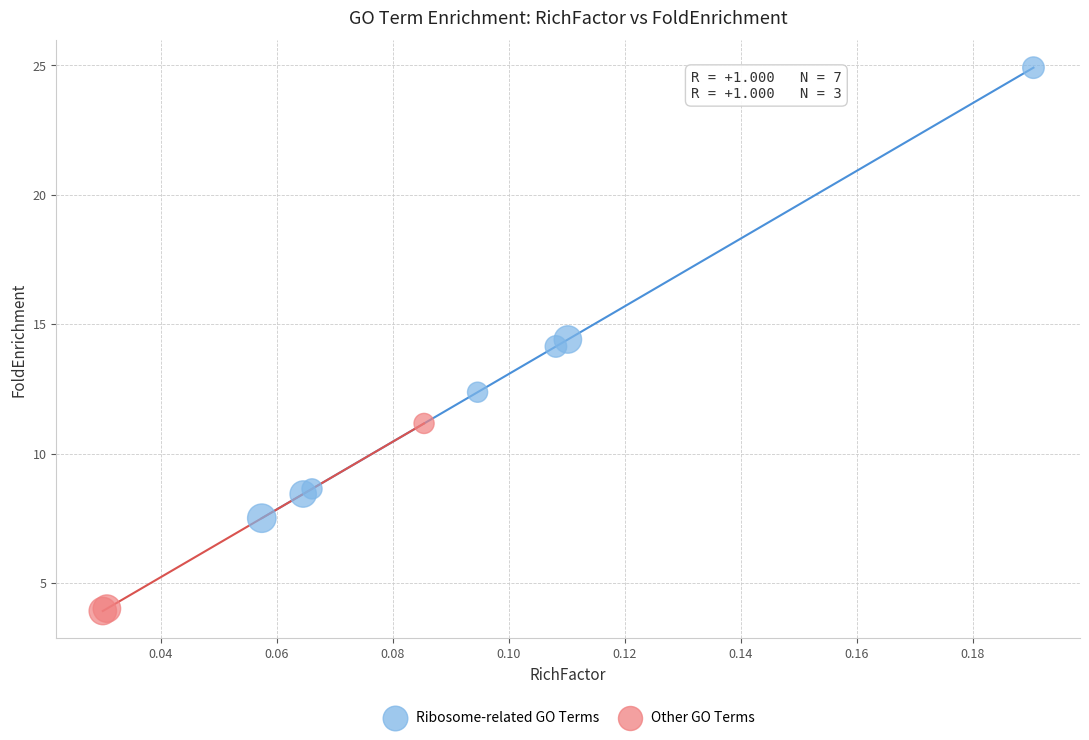

Which series contains the highest Y value?

Ribosome-related GO Terms